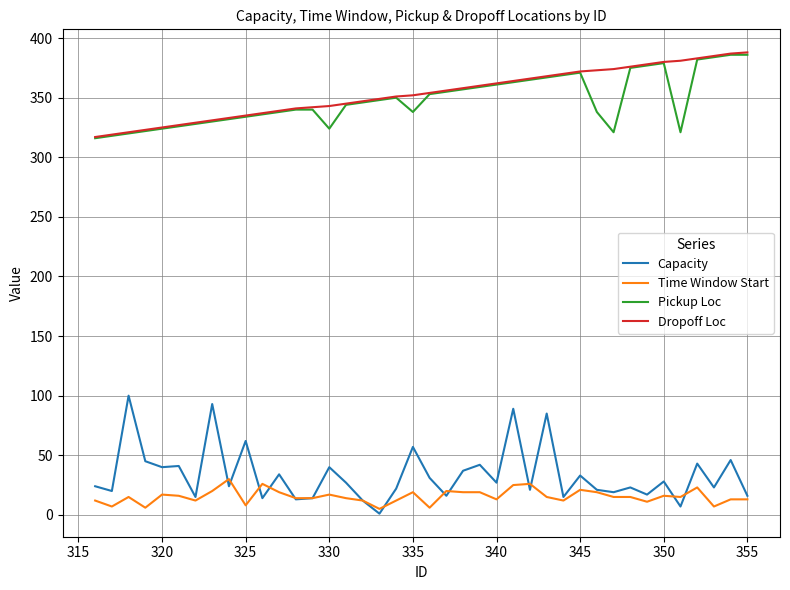

True or false: Capacity and Pickup Loc intersect in this chart.

False